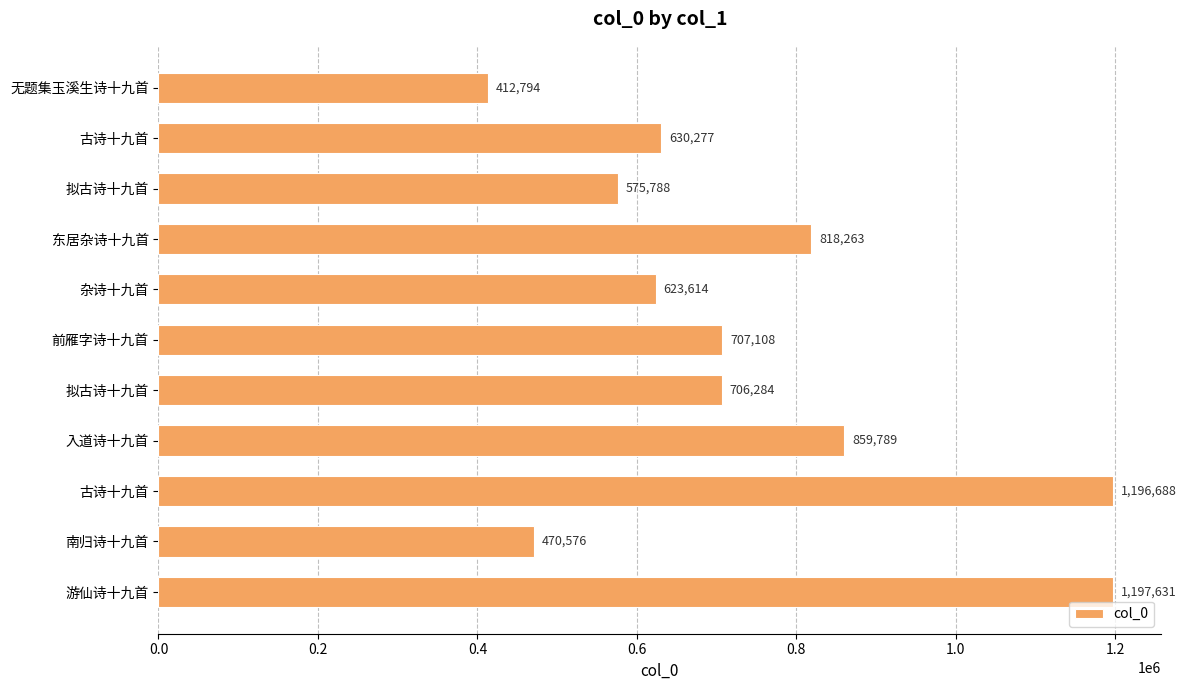

Where is the data nearest to the value 805212?

东居杂诗十九首